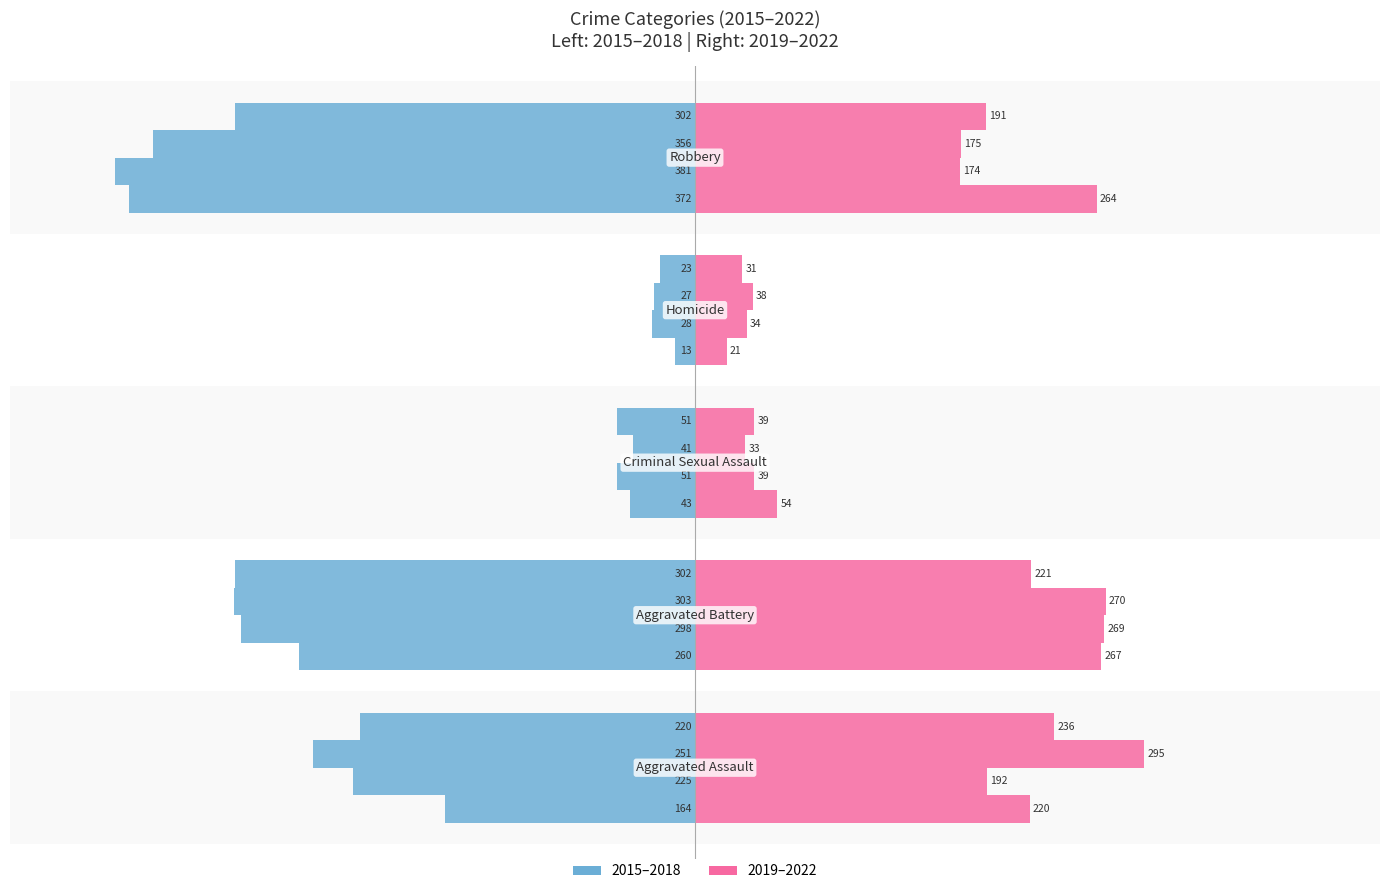

Count the number of data series in this chart.

2